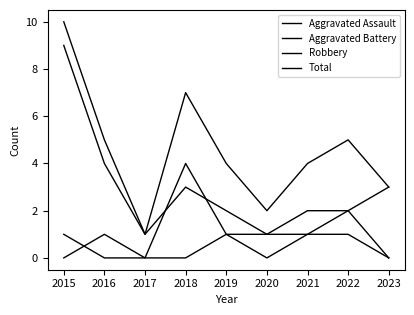

What is the approximate value of Aggravated Battery at 2022?

2